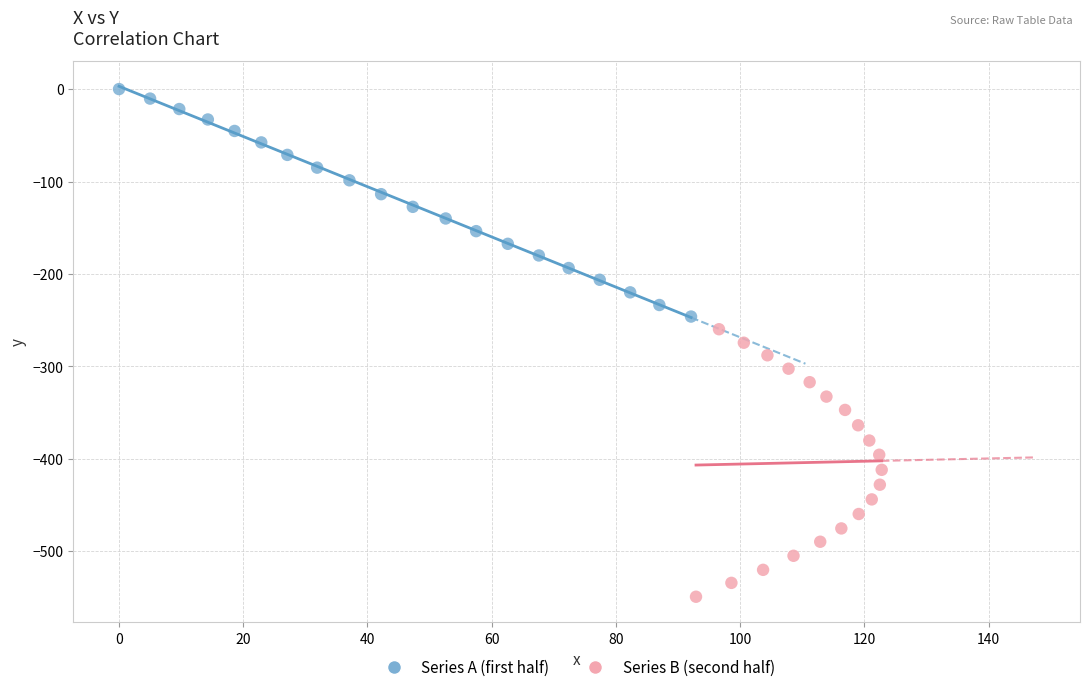

Which series has the widest spread of Y values?

Series B (second half)